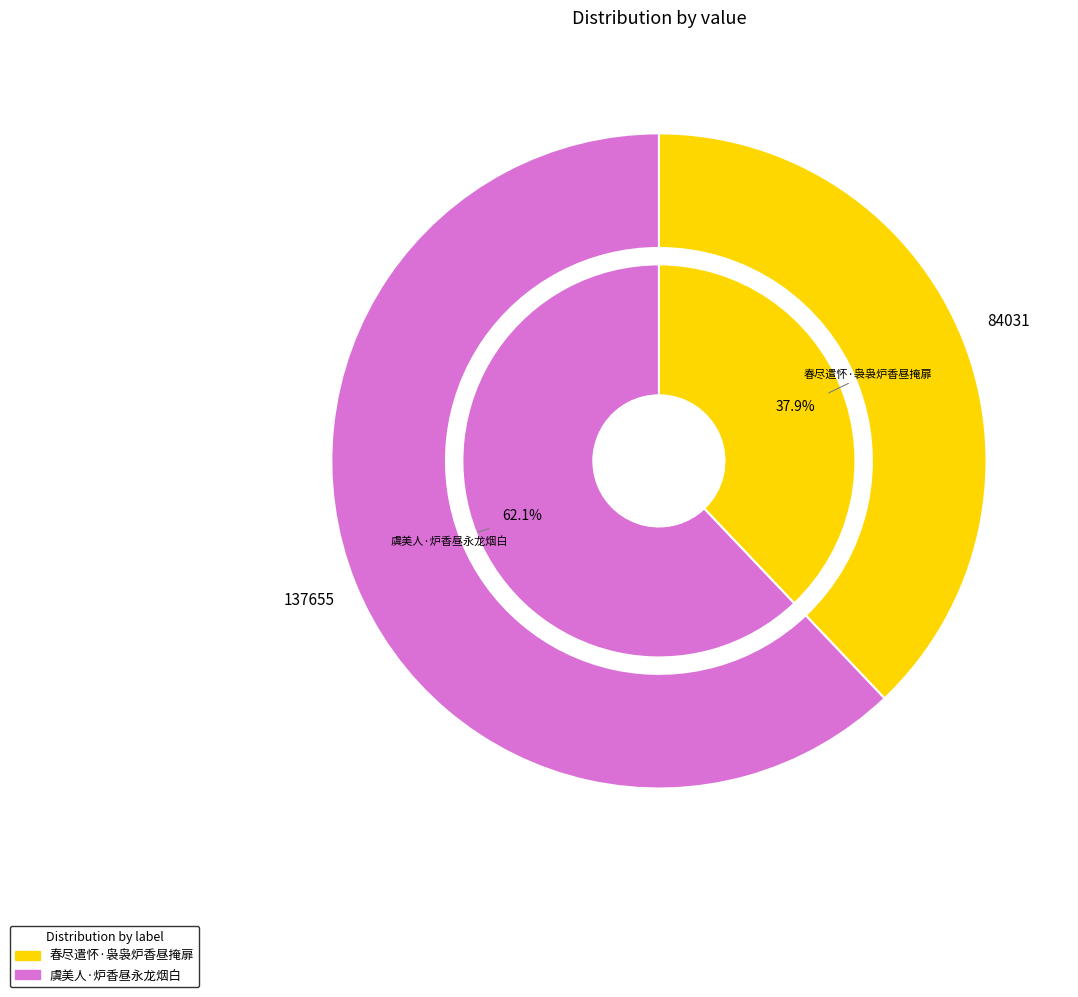

To the nearest percent, what portion does 虞美人·炉香昼永龙烟白 represent?

62%